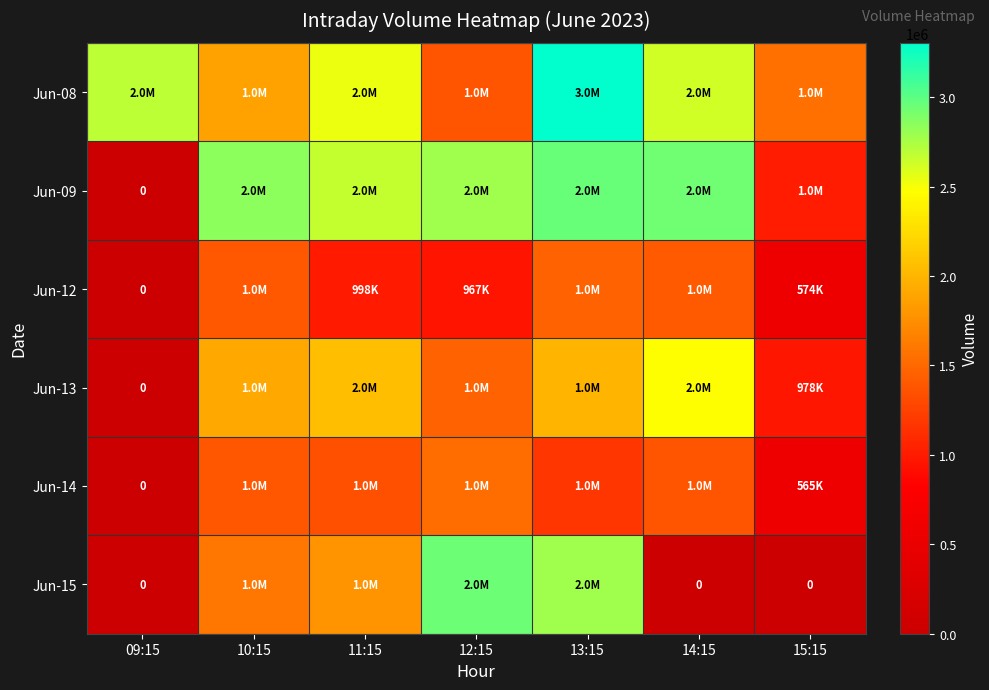

Is the value of Jun-13 at 15:15 greater than the value of Jun-15 at 09:15?

Yes